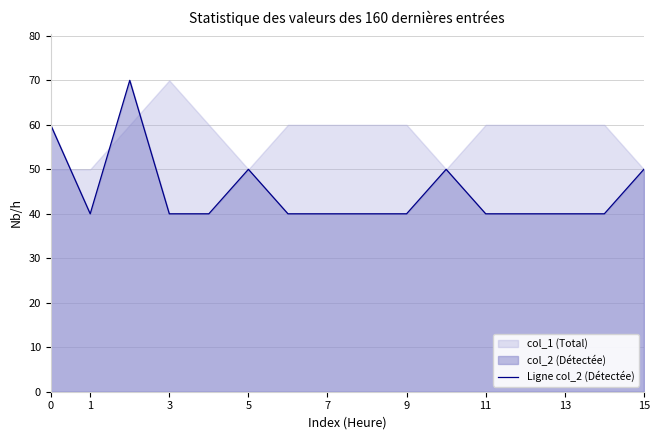

What is the maximum value for Ligne col_2 (Détectée)?

70